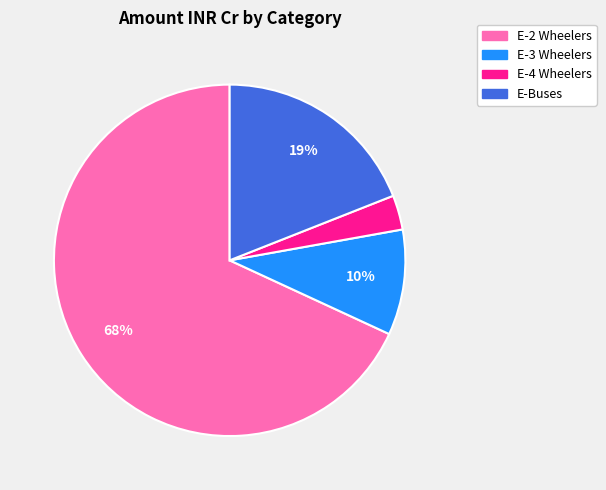

What is the smallest slice in the pie chart?

E-4 Wheelers